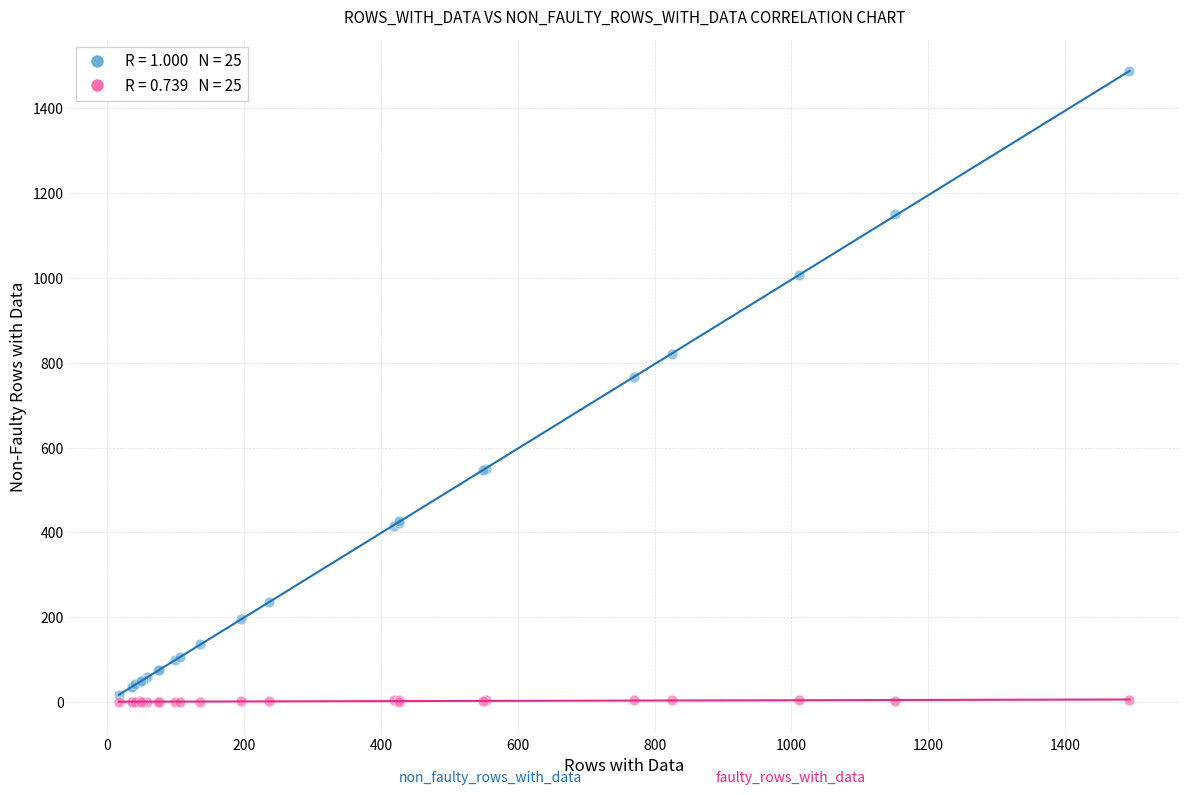

Across all series, what Y value is closest to 744?

766